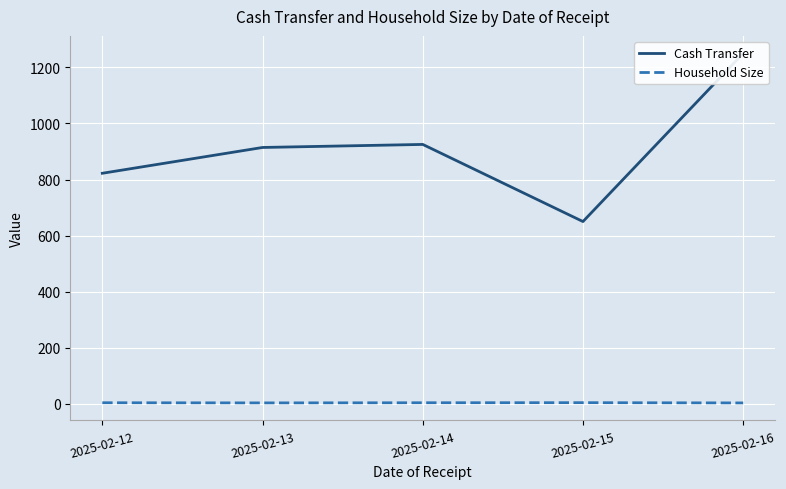

What is the value of the Household Size point at the 2nd from the left?

3.0